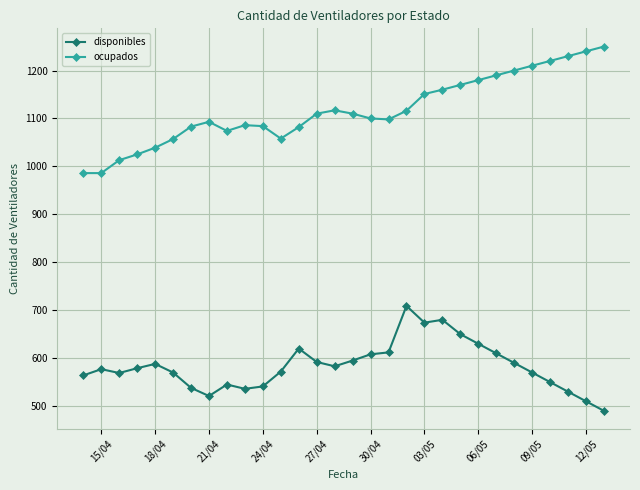

What is the maximum value for disponibles?

709